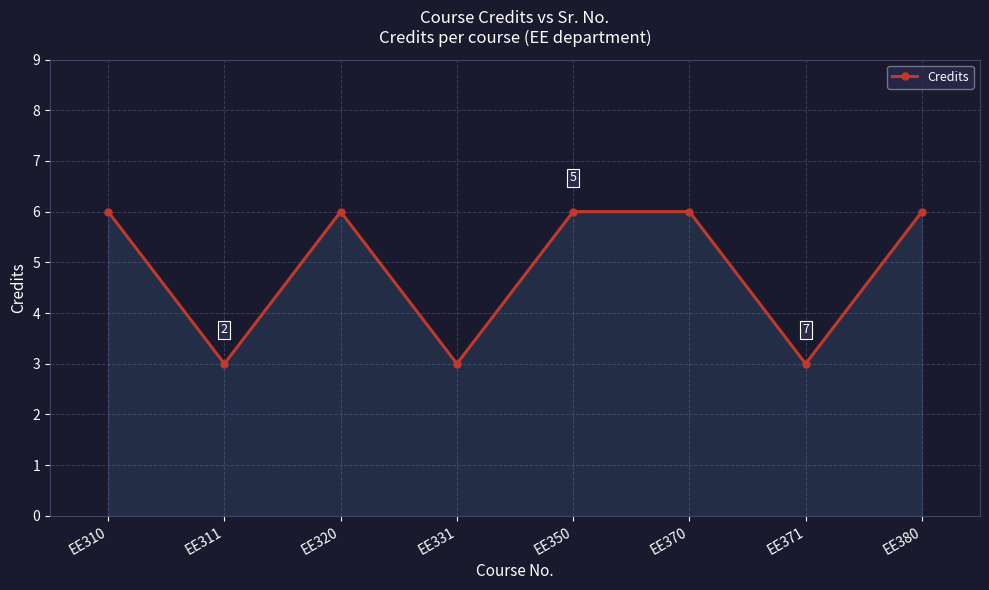

What is the average value?

5